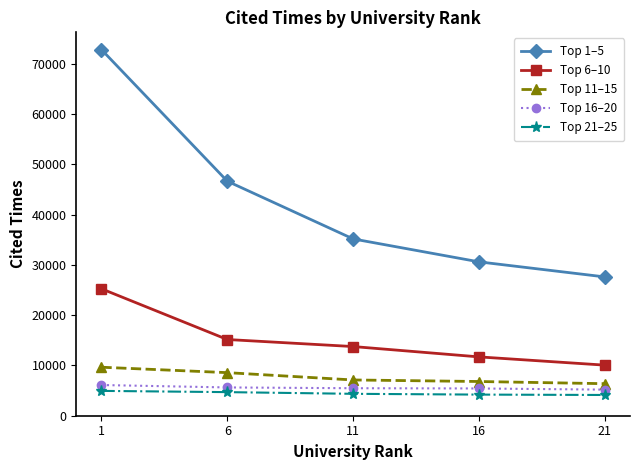

The value of Top 11–15 at 1 is 9651. True or false?

True